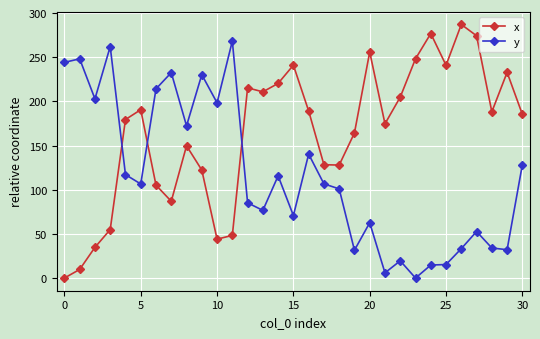

What is the value of the x point at the 13th from the left?

215.3